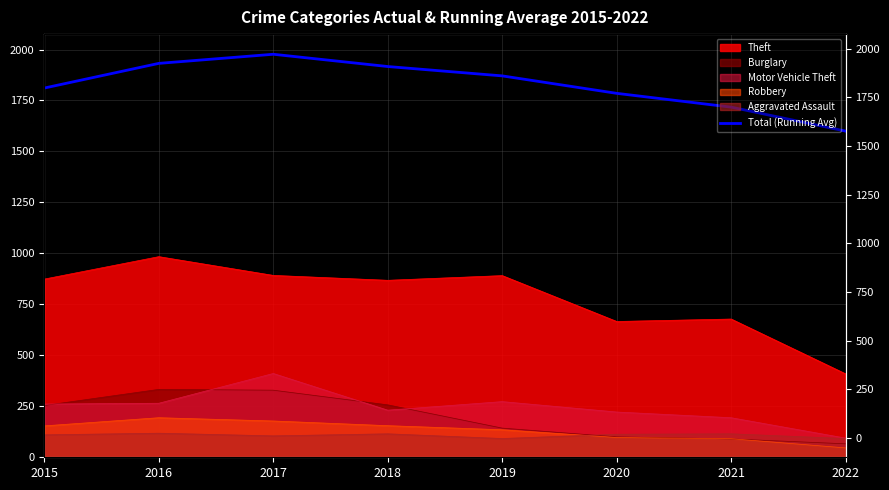

Is it true that the value at 2015 is 3027.6?

False